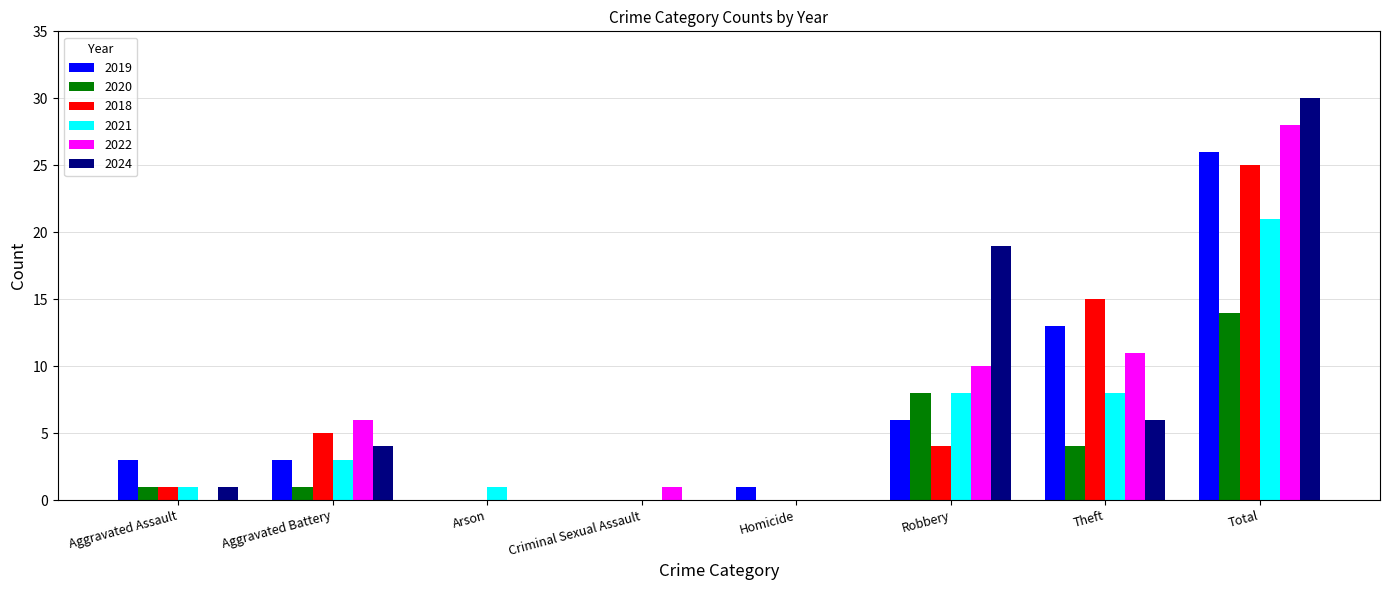

Which series changed the most between Aggravated Battery and Robbery?

2024